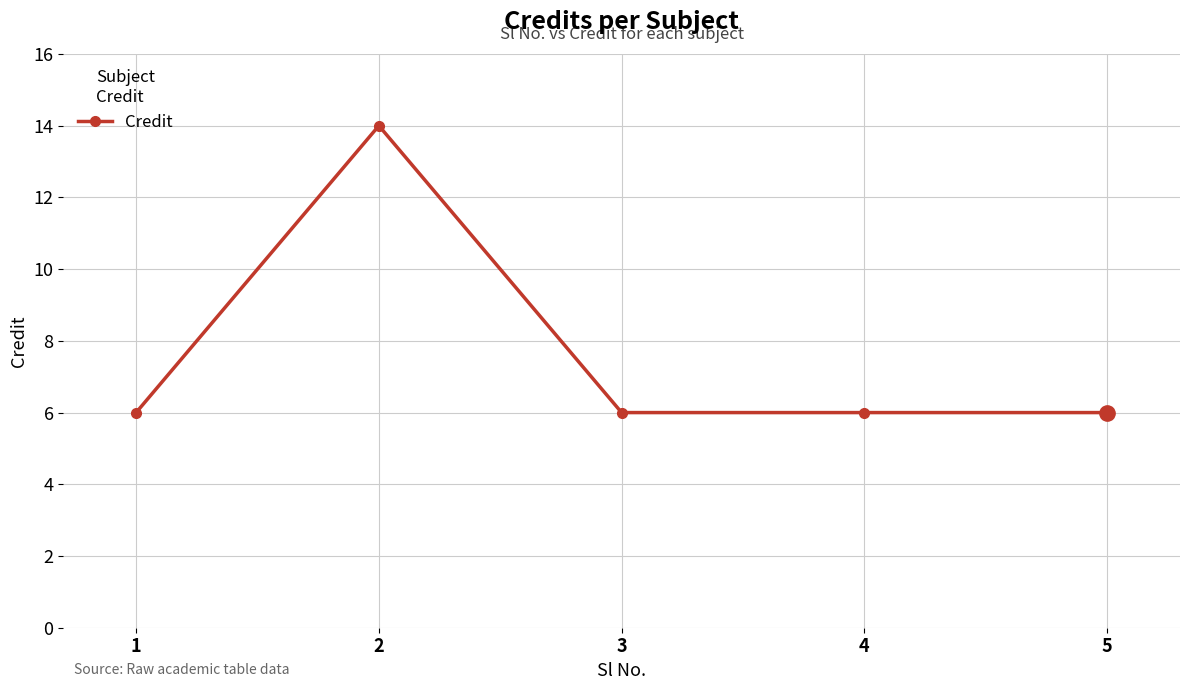

Count the number of data series in this chart.

1